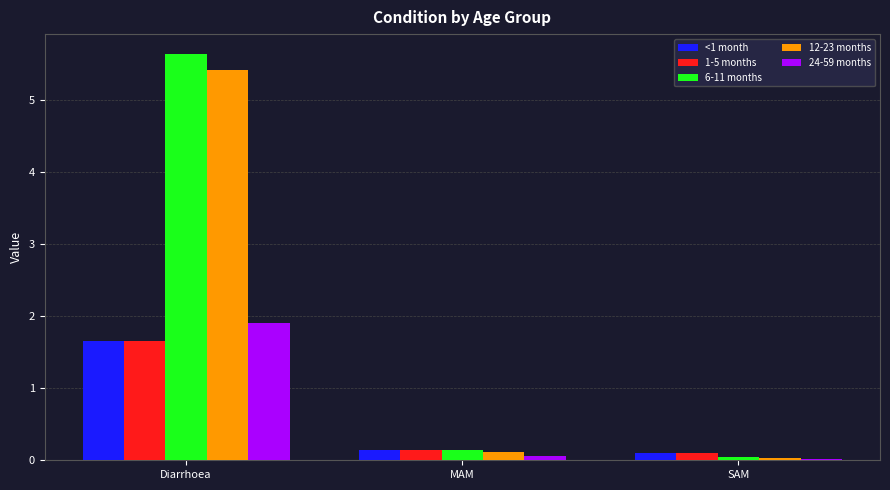

What position from the right is Diarrhoea?

3